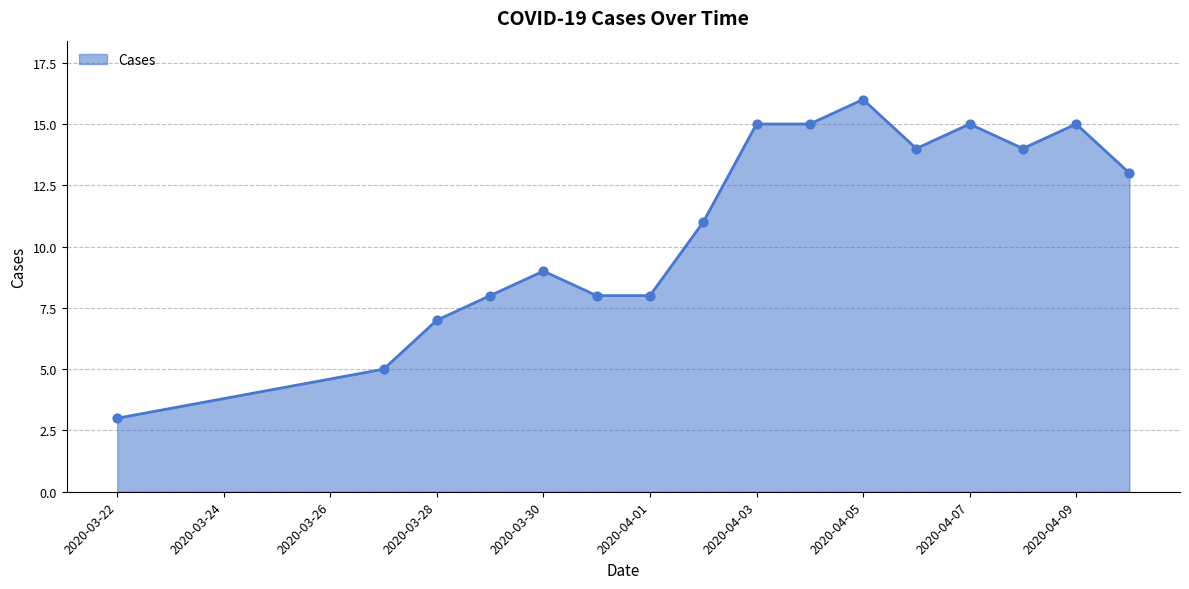

What is the minimum value shown in the chart?

3